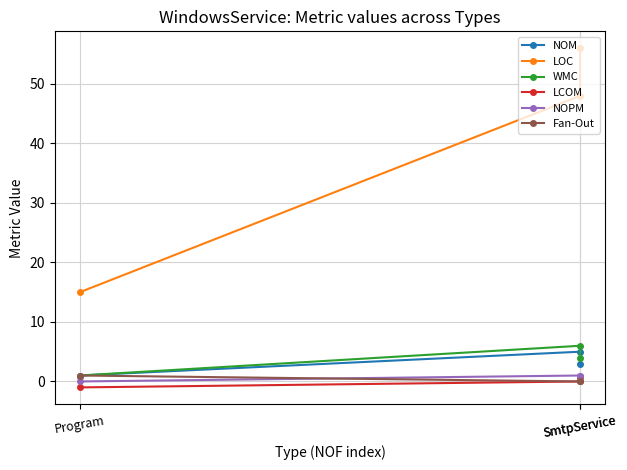

Count the LCOM values in the range -1 to 0.

2